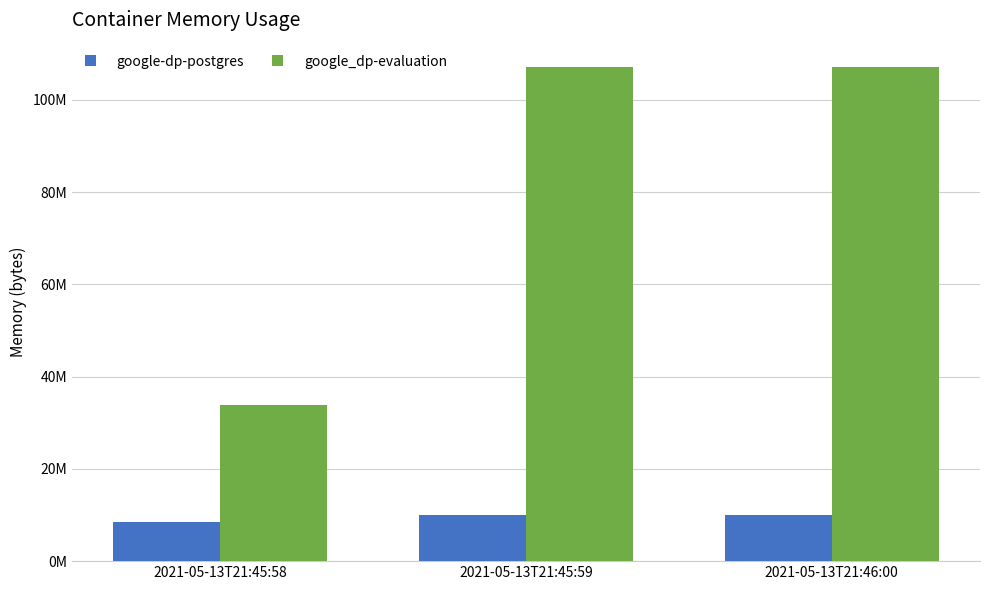

List the series in order of their overall mean, highest first.

google_dp-evaluation, google-dp-postgres